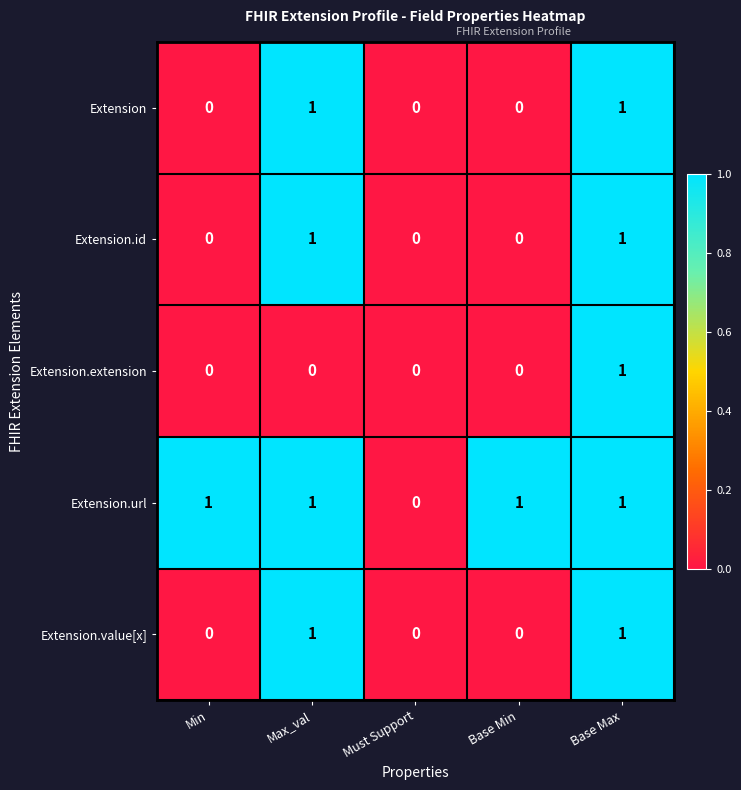

The Extension.id series shows 1 at Max_val. True or false?

True